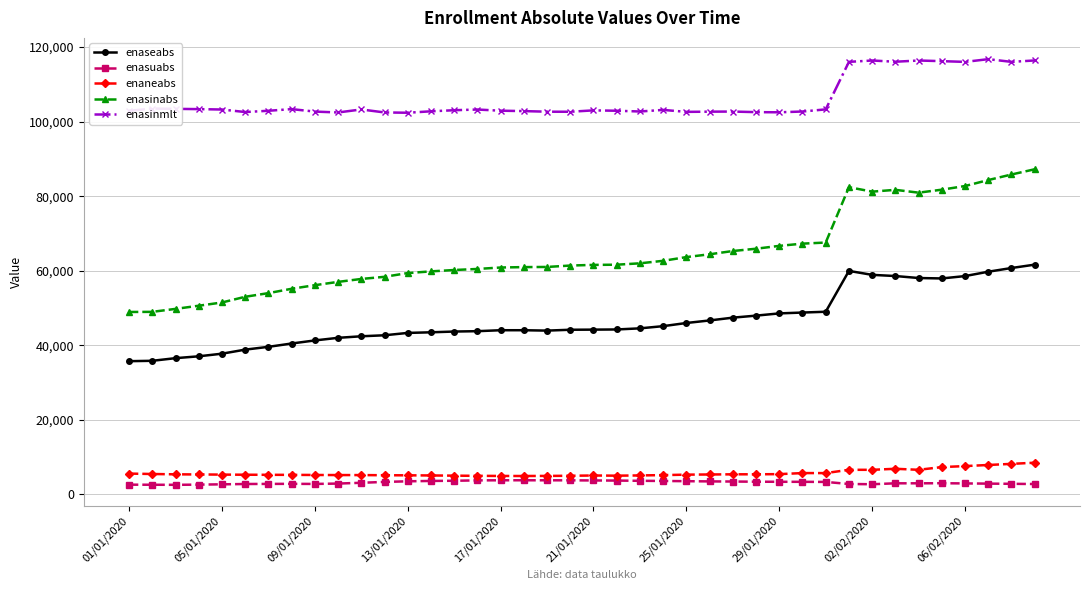

What is the value of the enasinmlt point at the 24th from the left?

103143